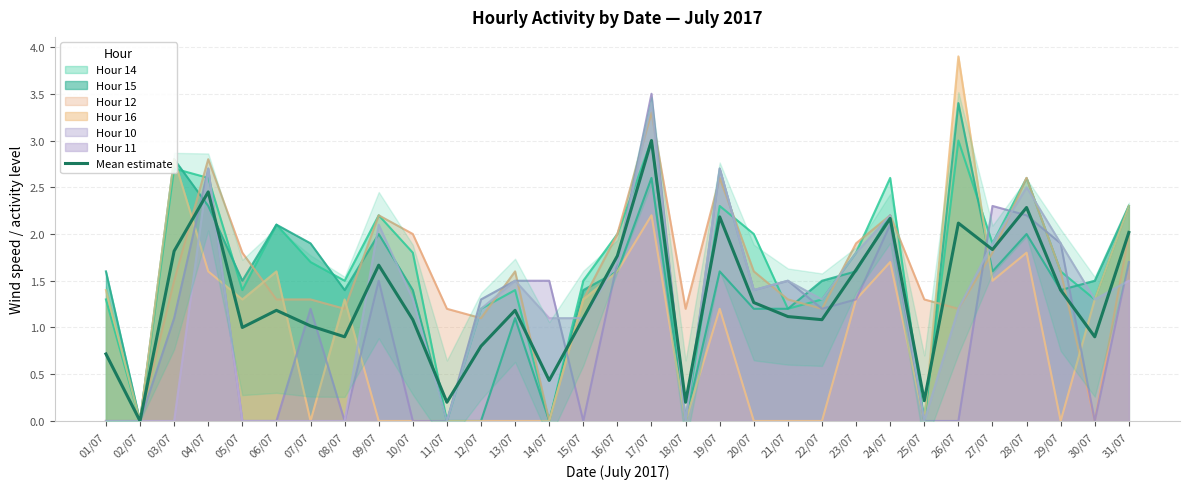

Reading left to right, extract all data points from this chart.

01/07=0.7	02/07=0.0	03/07=1.8	04/07=2.4	05/07=1.0	06/07=1.2	07/07=1.0	08/07=0.9	09/07=1.7	10/07=1.1	11/07=0.2	12/07=0.8	13/07=1.2	14/07=0.4	15/07=1.1	16/07=1.8	17/07=3.0	18/07=0.2	19/07=2.2	20/07=1.3	21/07=1.1	22/07=1.1	23/07=1.6	24/07=2.2	25/07=0.2	26/07=2.1	27/07=1.8	28/07=2.3	29/07=1.4	30/07=0.9	31/07=2.0